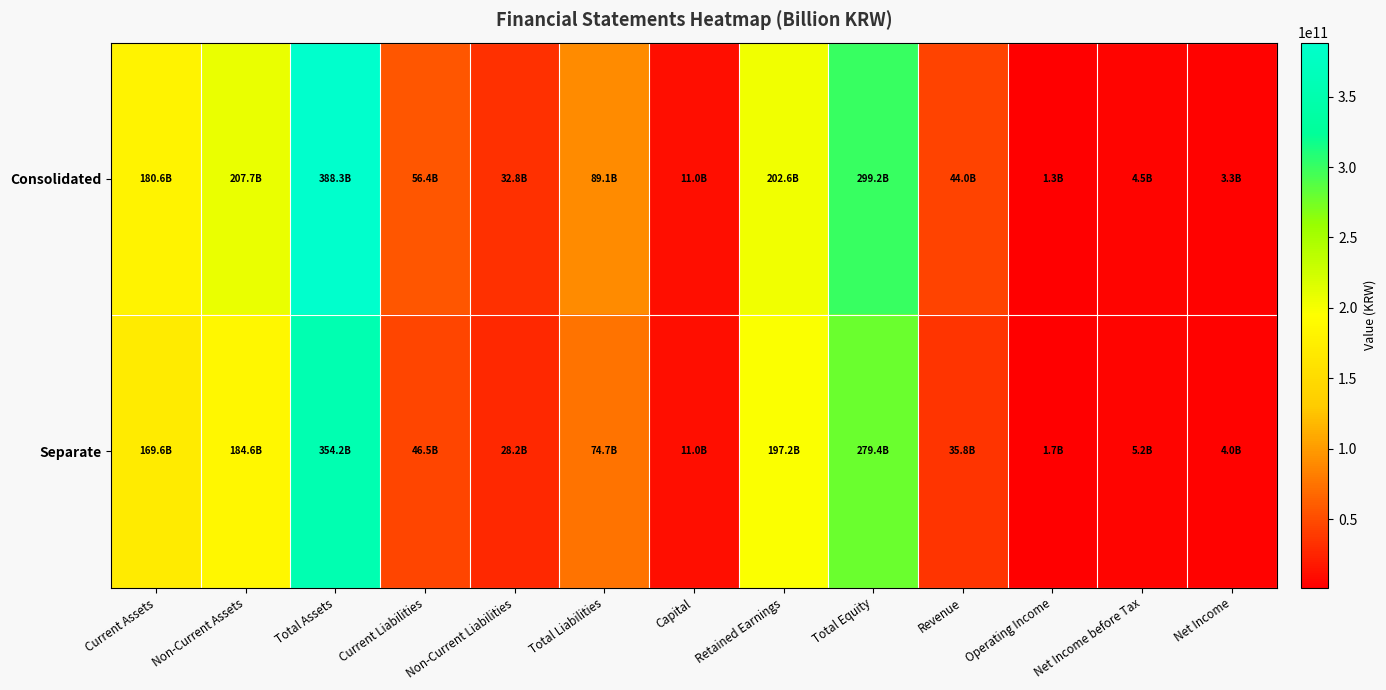

At how many categories does at least one series exceed 359046530552?

1